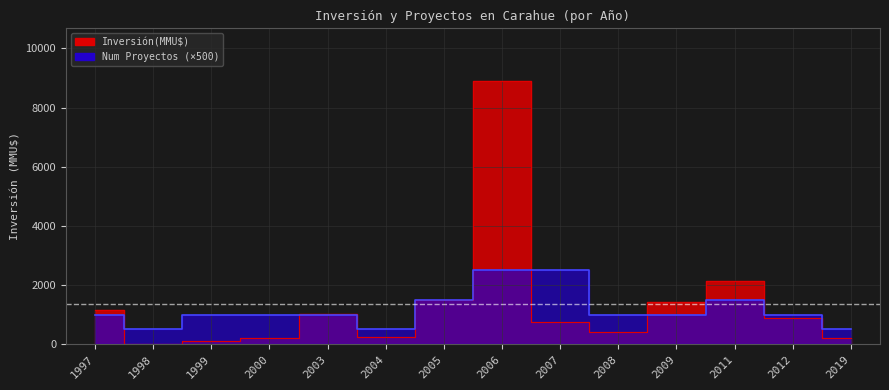

What is the approximate value of Num Proyectos at 1999?

1000